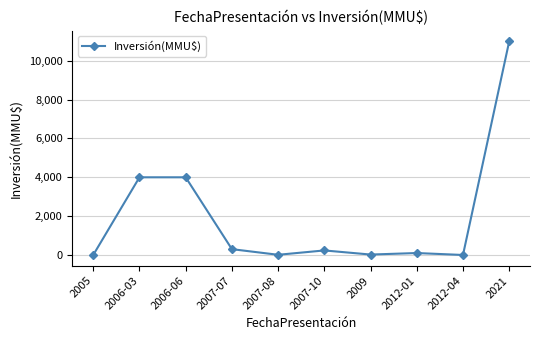

What is the change in value from 2005 to 2009?

+22